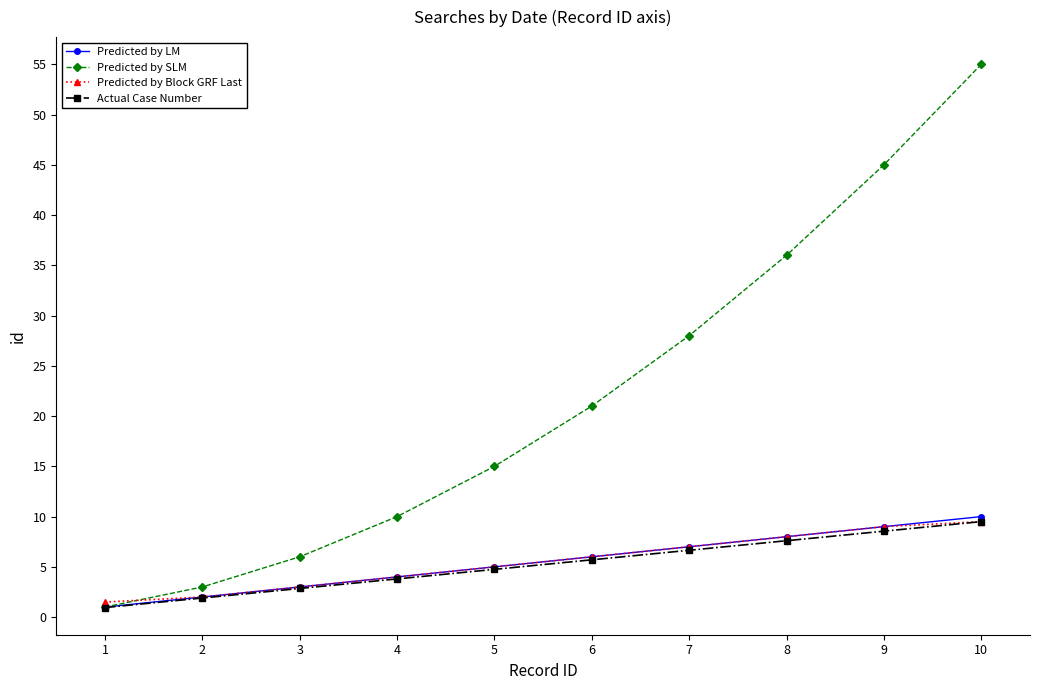

True or false: Predicted by SLM and Predicted by Block GRF Last intersect in this chart.

True